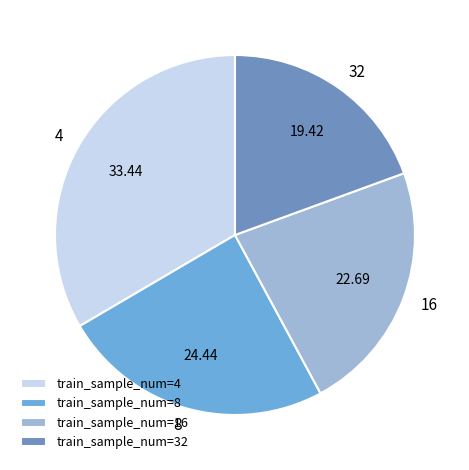

Do 4 and 32 together represent more than half of the pie?

Yes